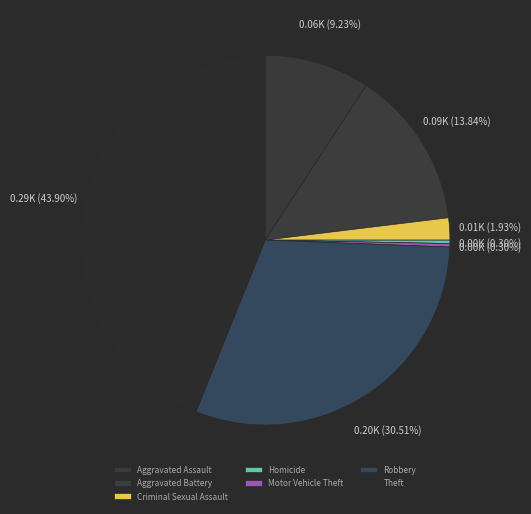

Does Theft account for over 50% of the chart?

No